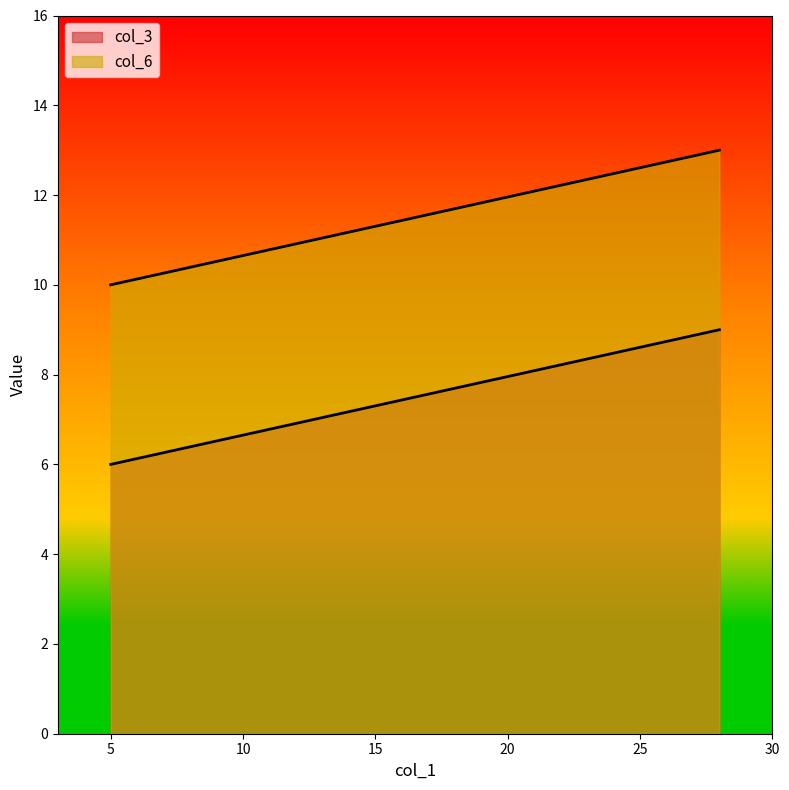

Which series has the widest spread of values?

col_3